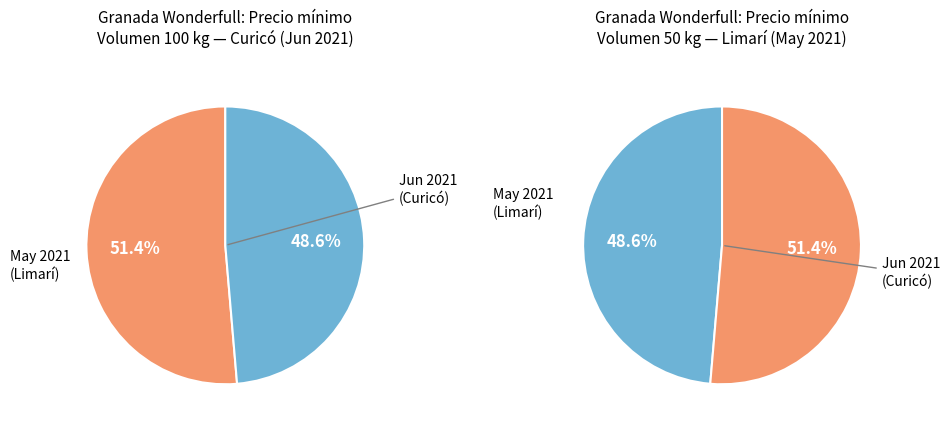

Count the number of slices in the pie.

2